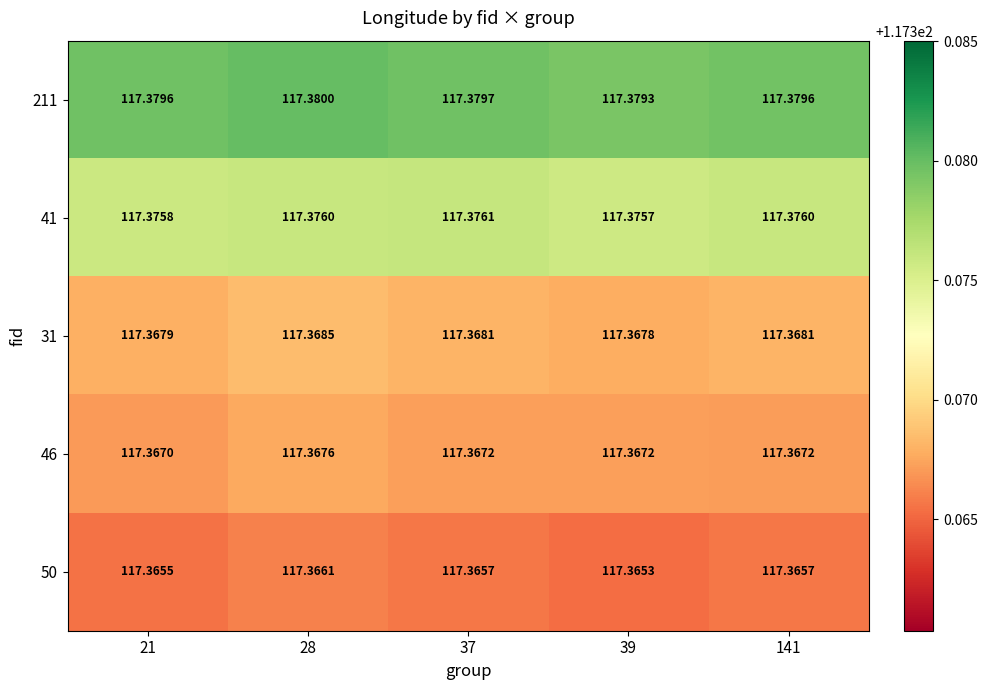

Is the value of 41 at 21 greater than the value of 31 at 21?

Yes